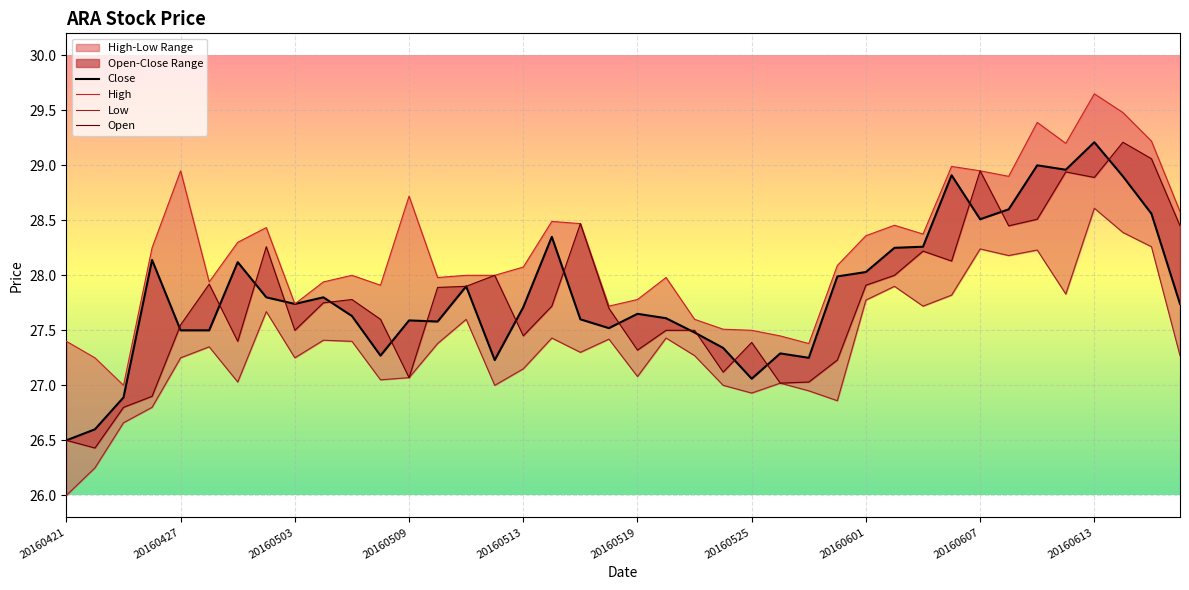

What is the minimum value shown in the chart?

26.0